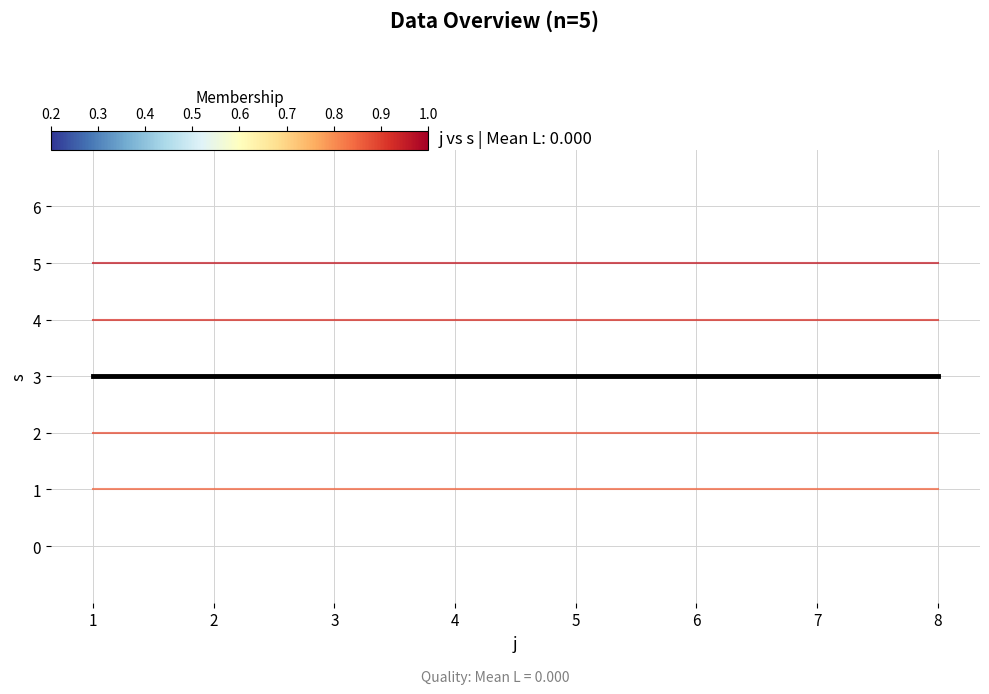

What is the total value across all series at 6?

18